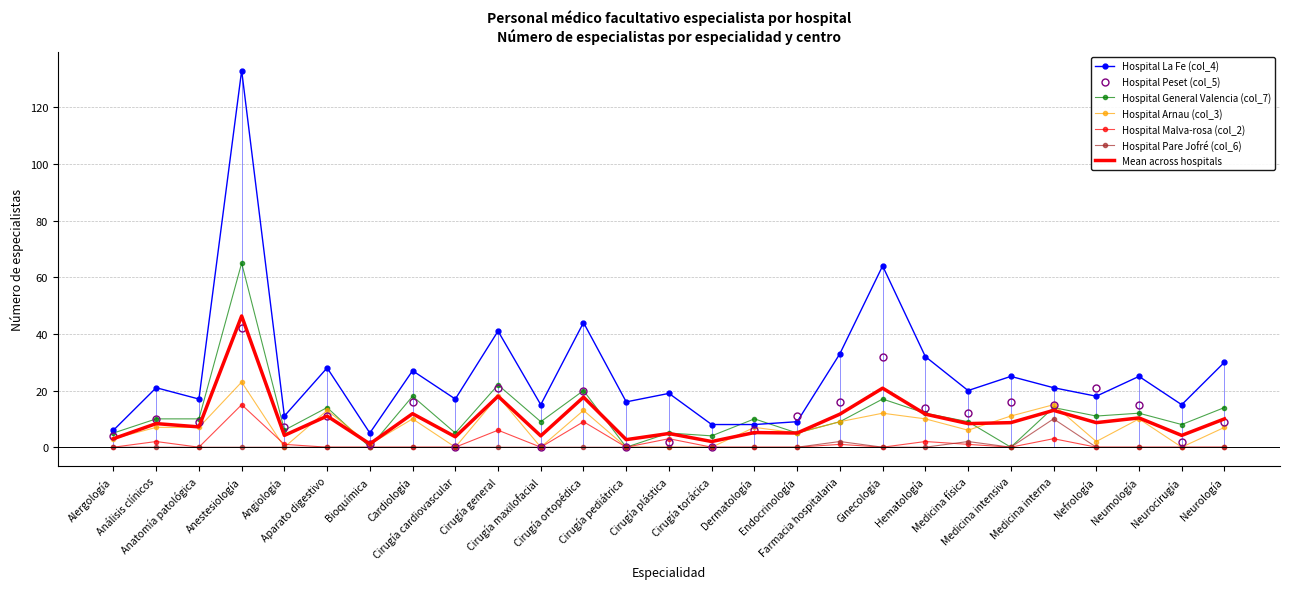

At which category is the sum across all series the highest?

Anestesiología